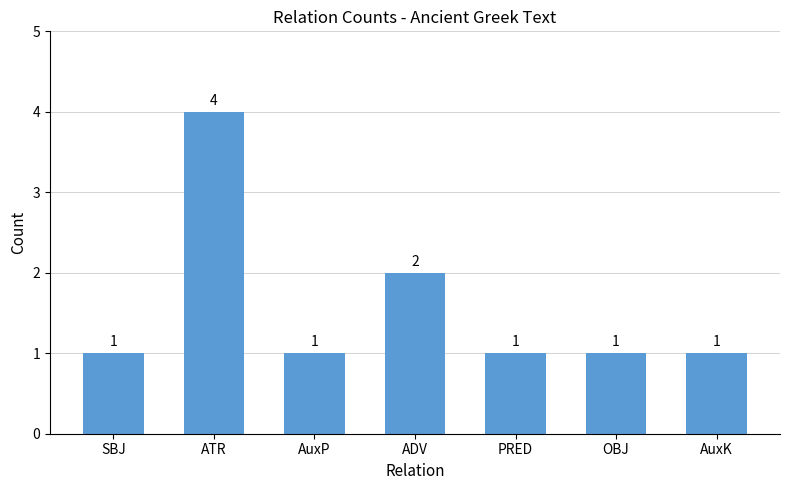

Which has a higher value, ATR or PRED?

ATR